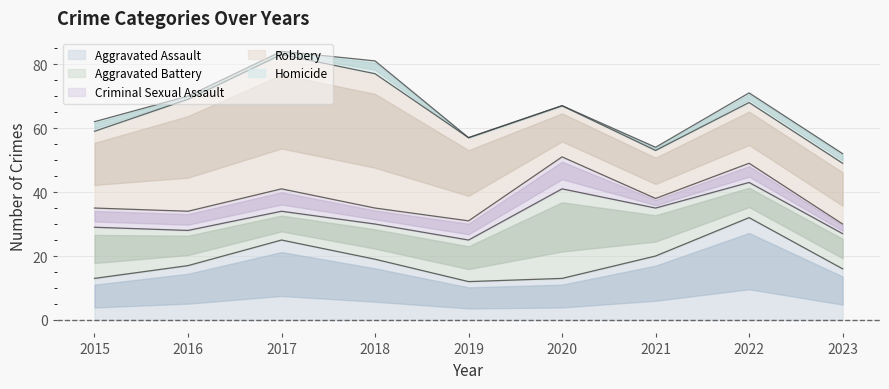

True or false: Criminal Sexual Assault and Robbery intersect in this chart.

False